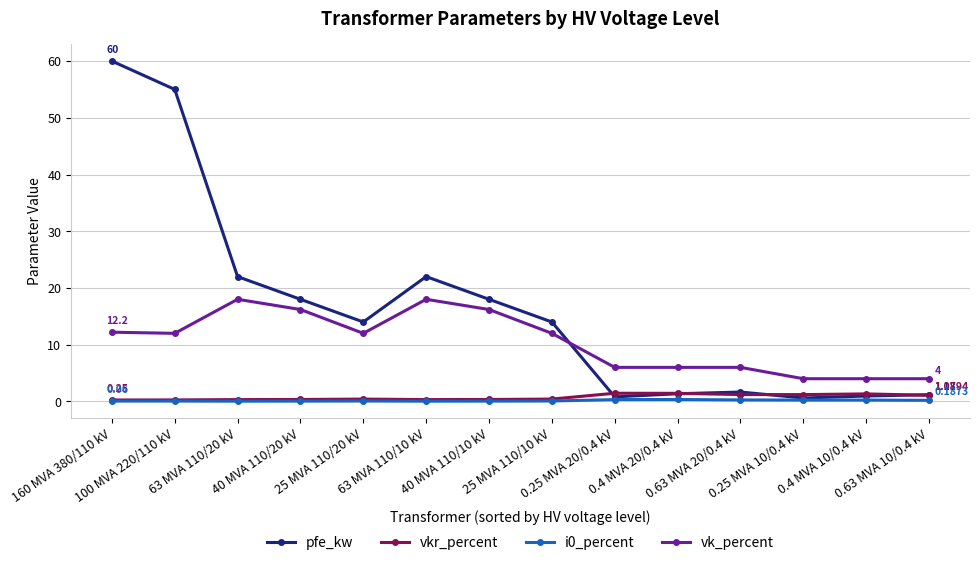

True or false: vkr_percent and vk_percent intersect in this chart.

False